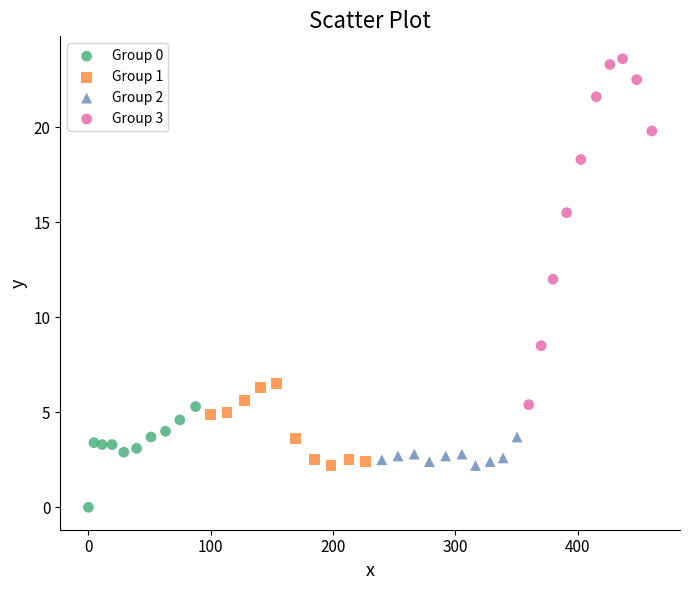

Which series has the widest spread of Y values?

Group 3